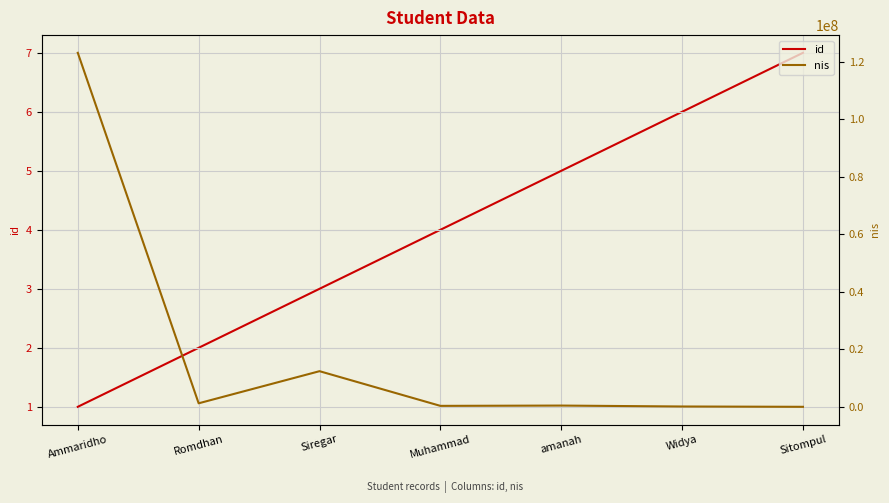

Reading left to right, what are all the values shown in this chart?

id: 1	2	3	4	5	6	7
nis: 123123123	1243142	12412431	352345	456346	134134	25352